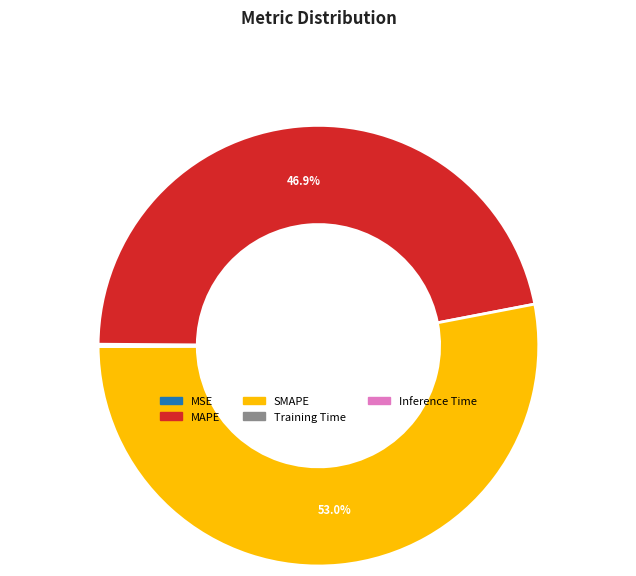

Which category has the biggest portion of the pie?

SMAPE